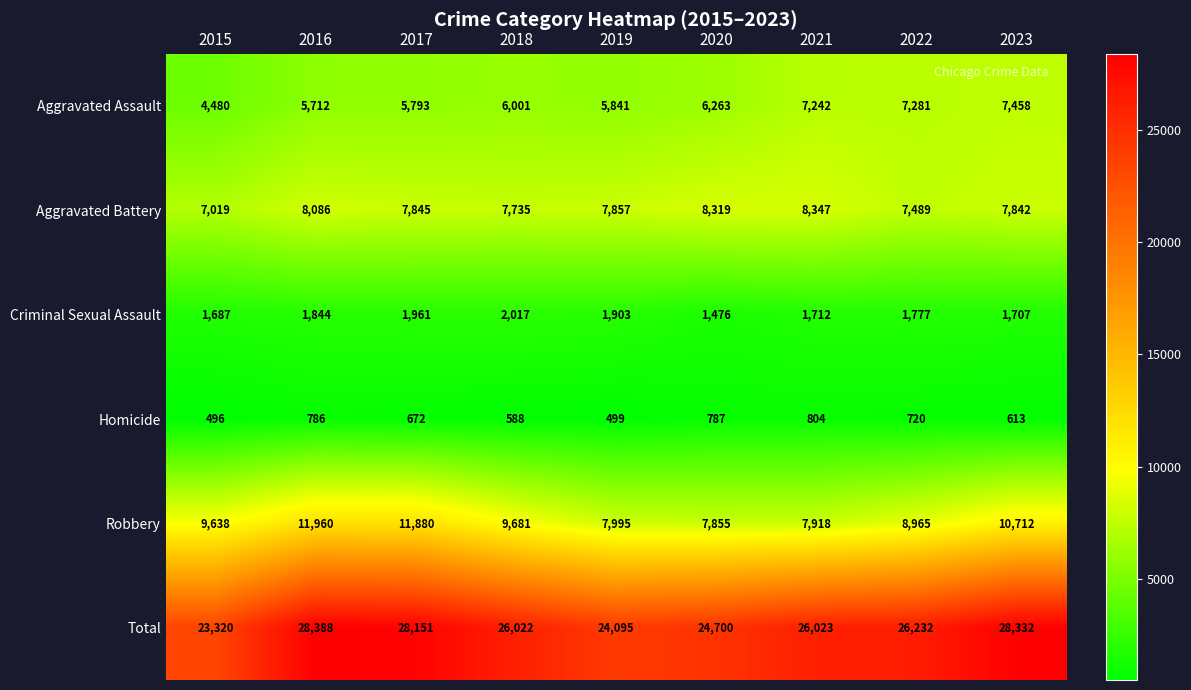

The Aggravated Assault series shows 7242 at 2021. True or false?

True